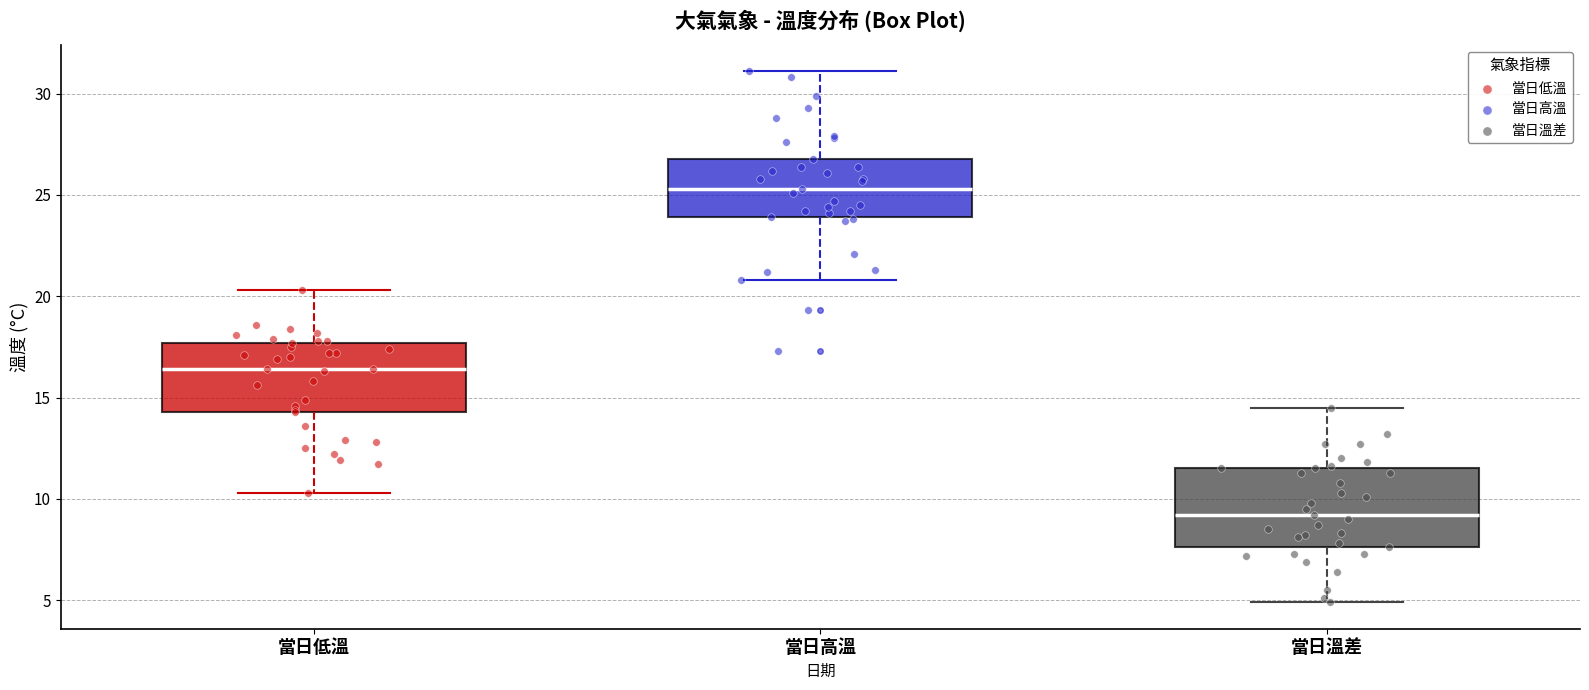

Which box has the lowest median line?

當日溫差